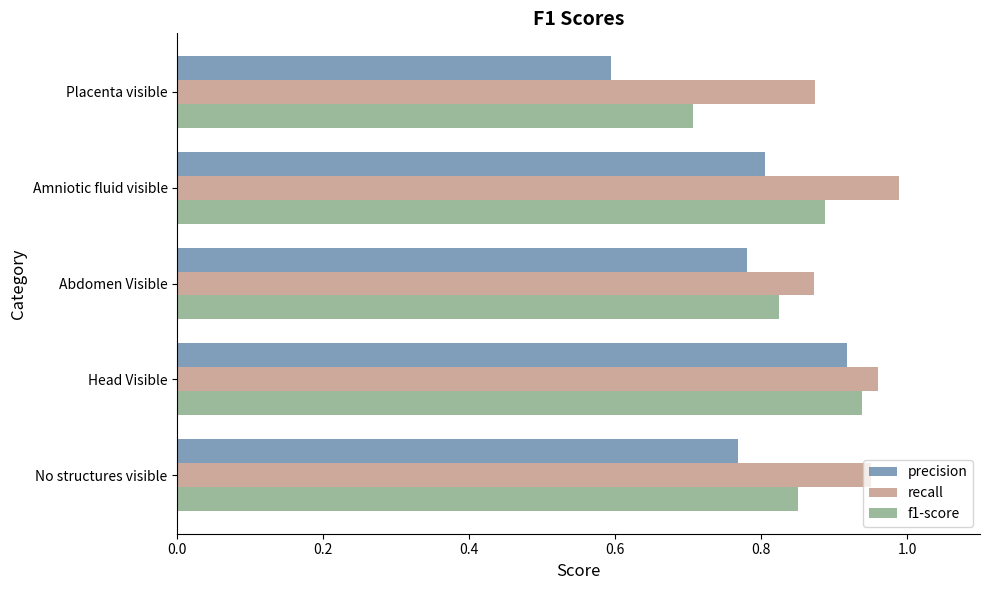

Which series has the largest total across all categories?

recall